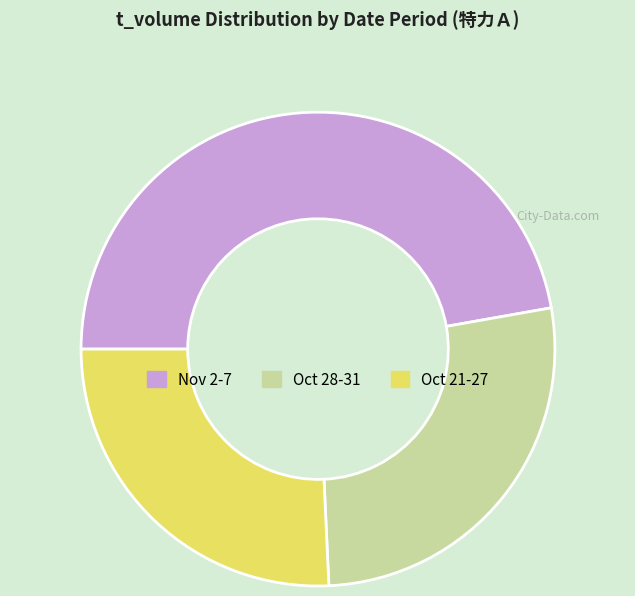

What is the smallest slice in the pie chart?

Oct 21-27